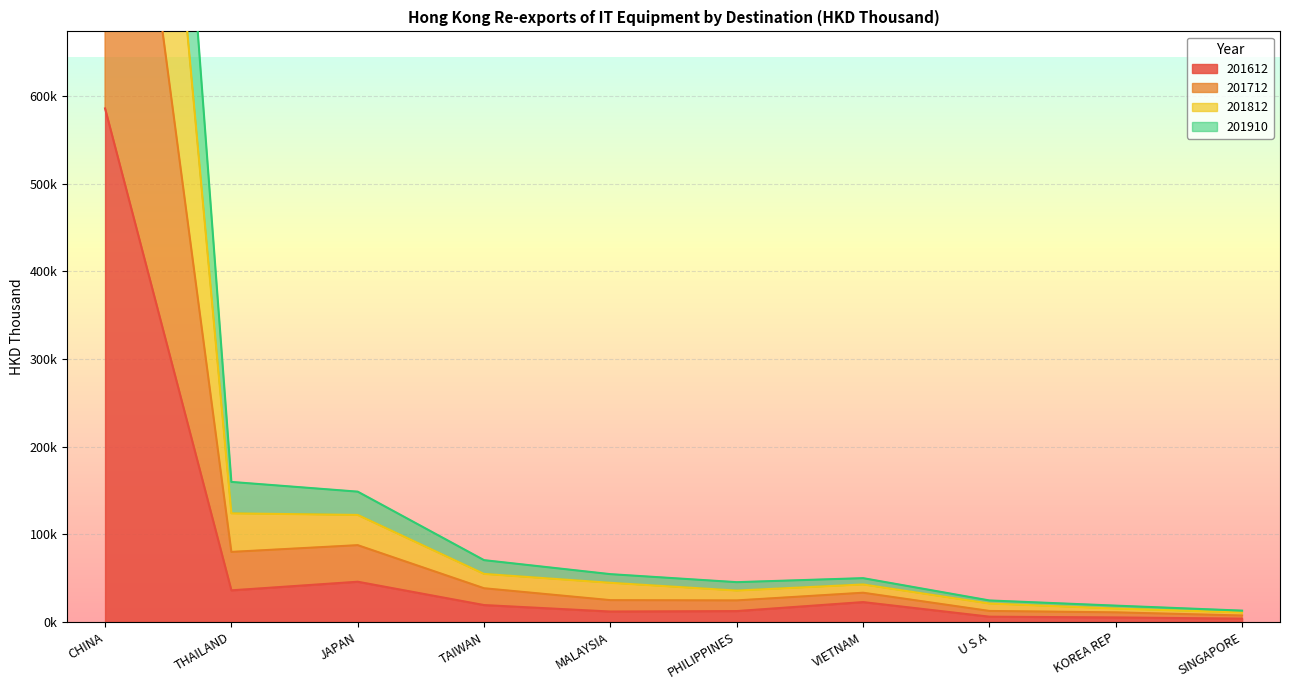

How many interior local valleys does the 201812 series have?

1